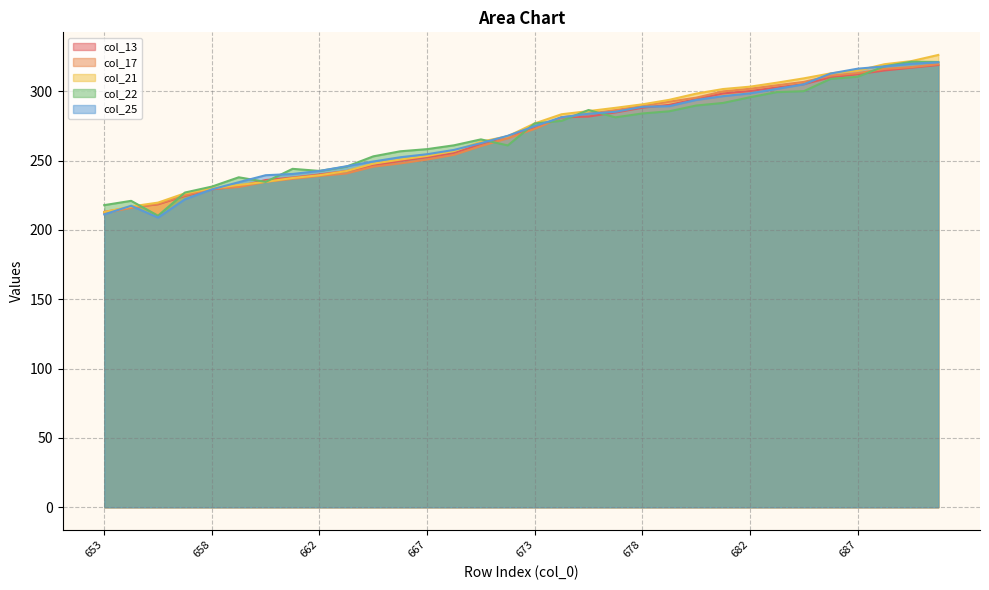

Between 654 and 682, which series saw the biggest shift?

col_21